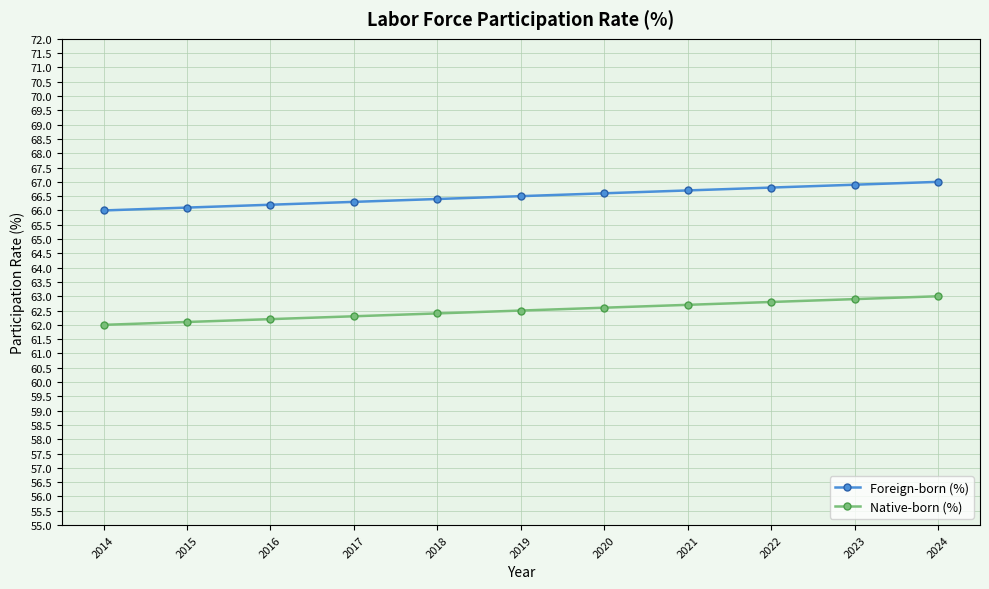

How many data points does each series have?

11